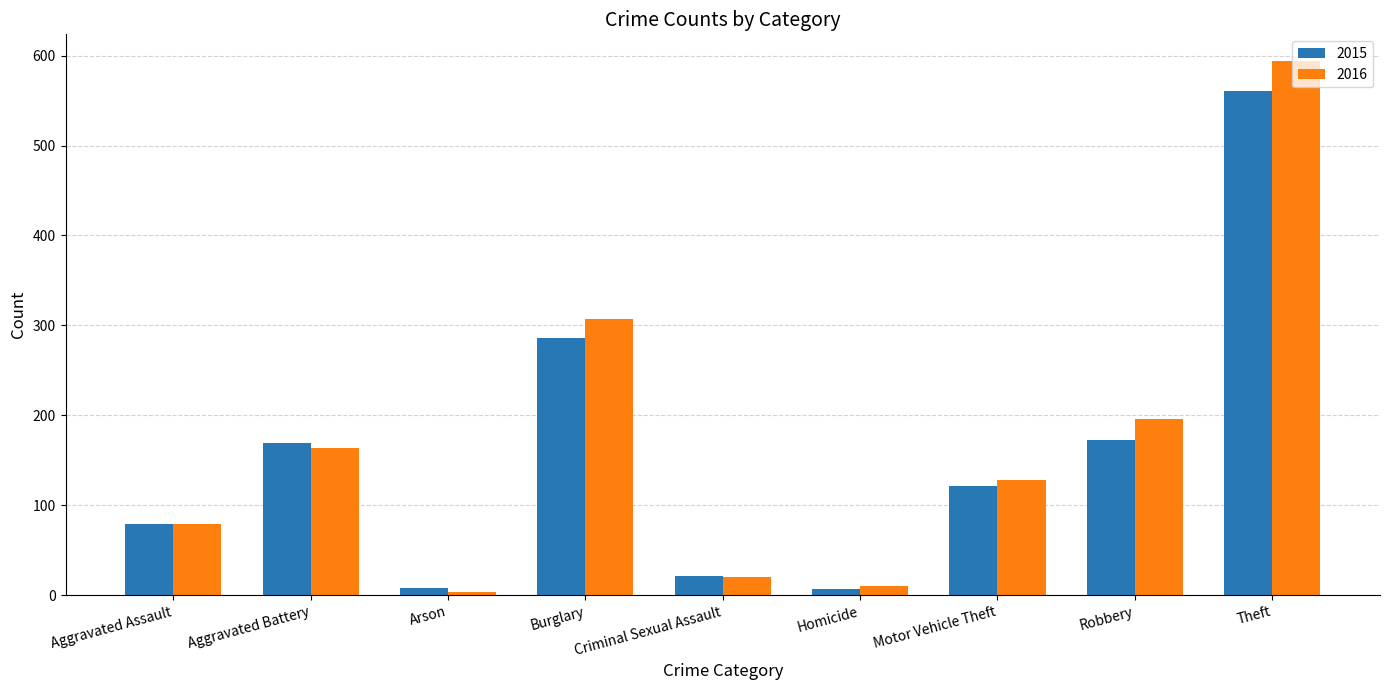

Where does the 2015 series first go above 121?

Aggravated Battery